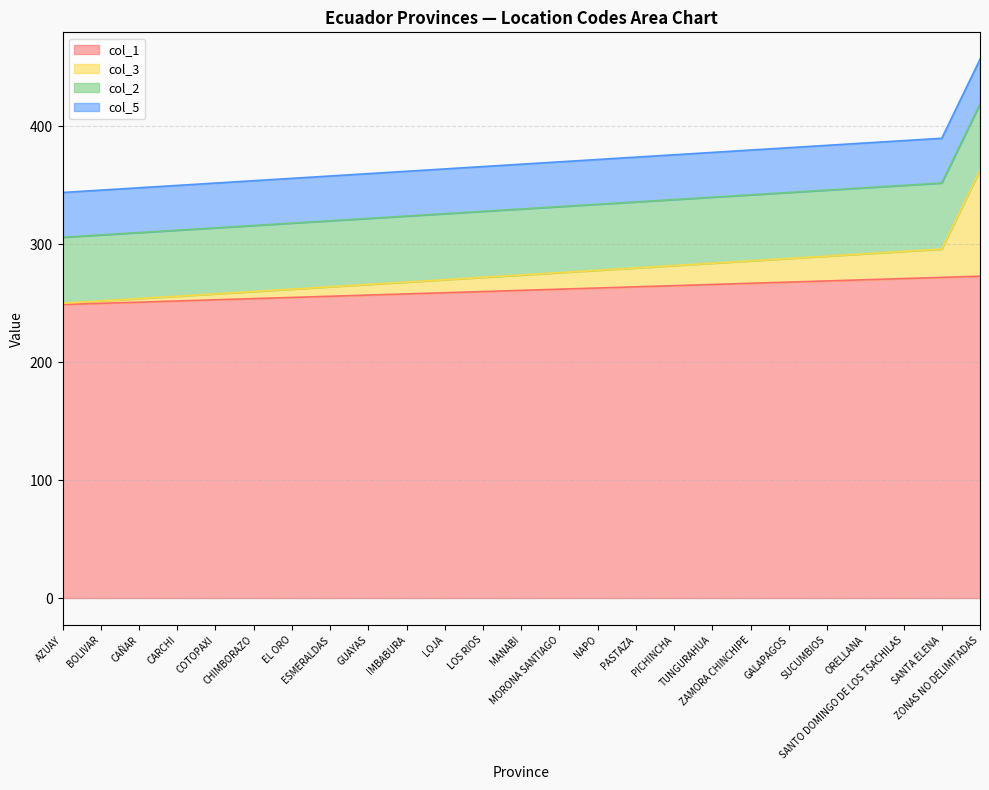

Between ORELLANA and SANTA ELENA, which is larger?

SANTA ELENA